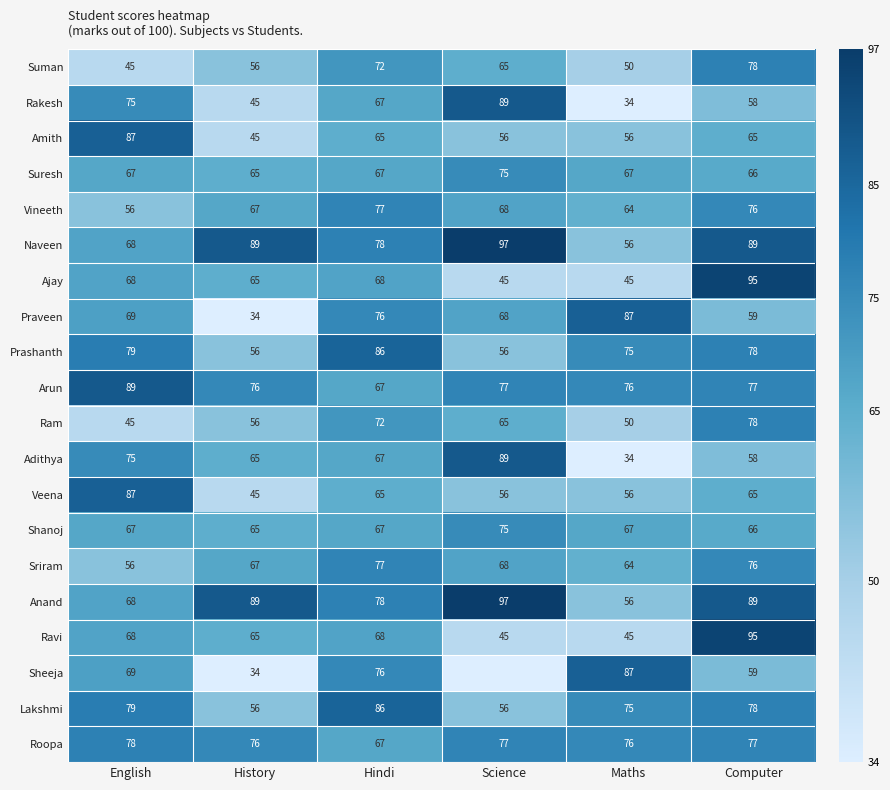

What is the difference between the highest and lowest values at Science?

97